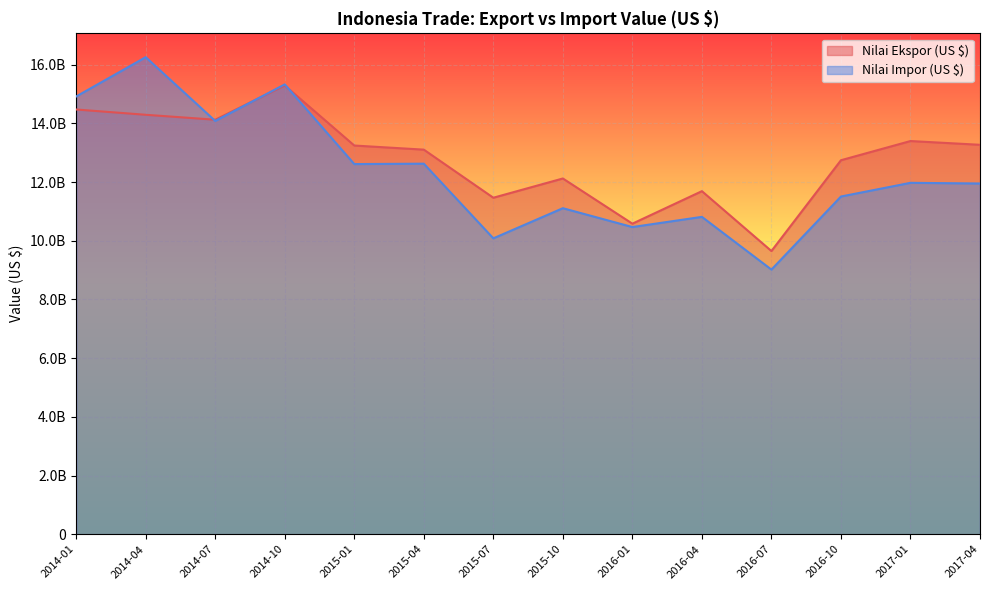

What value does the Nilai Impor (US $) series have at 2017-04, to the nearest 10?

11950612900